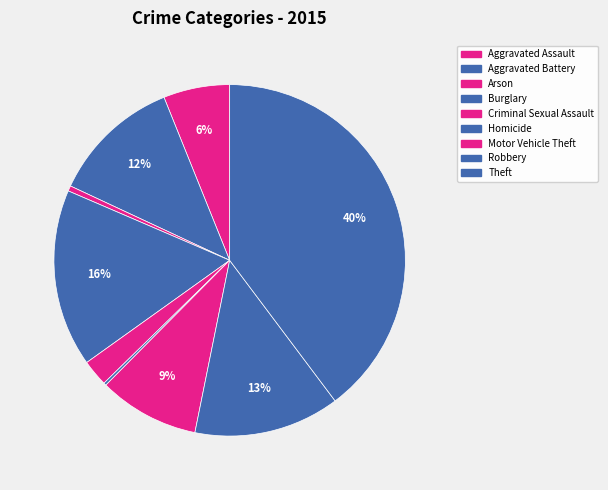

Rank the categories by value from lowest to highest.

Homicide, Arson, Criminal Sexual Assault, Aggravated Assault, Motor Vehicle Theft, Aggravated Battery, Robbery, Burglary, Theft